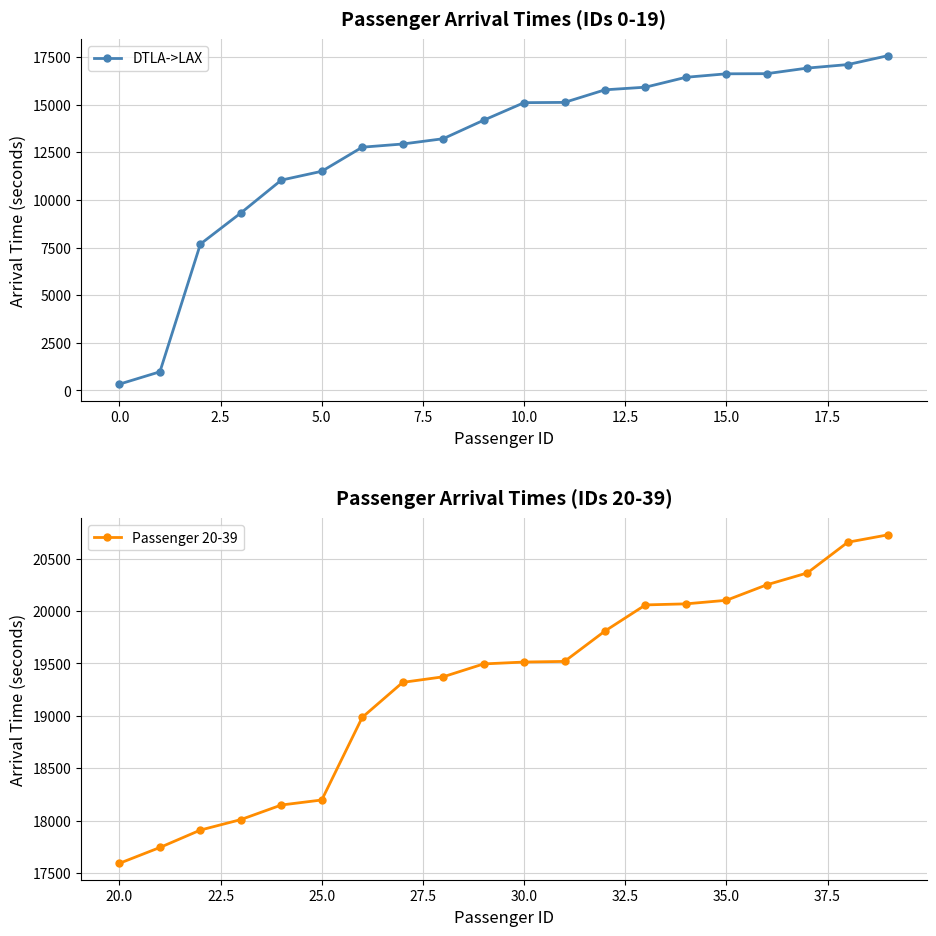

Reading left to right, list all the values displayed in this chart.

DTLA->LAX: 334	982	7682	9313	11037	11500	12764	12931	13208	14178	15100	15114	15774	15912	16431	16614	16621	16914	17098	17568
Passenger 20-39: 17593	17744	17910	18010	18149	18197	18985	19319	19372	19495	19513	19519	19809	20058	20068	20102	20250	20363	20656	20727